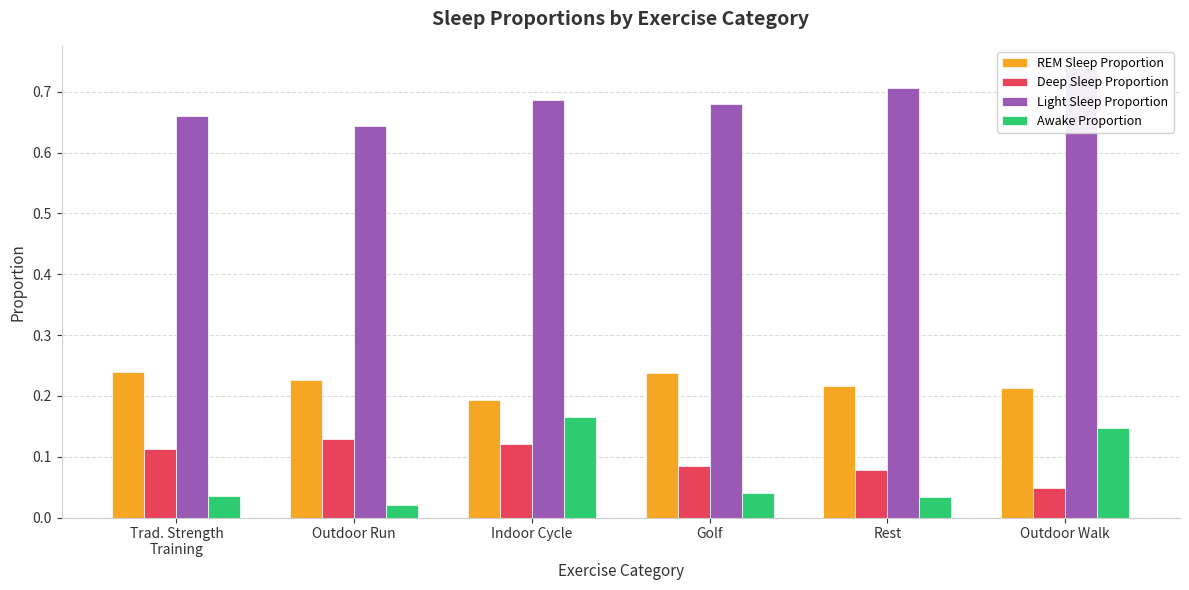

What is the approximate value of REM Sleep Proportion at Rest?

0.2